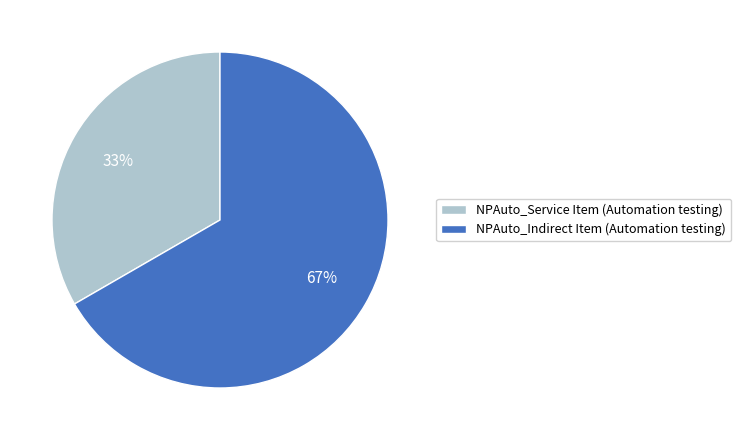

Which slice represents more than half of the pie?

NPAuto_Indirect Item (Automation testing)